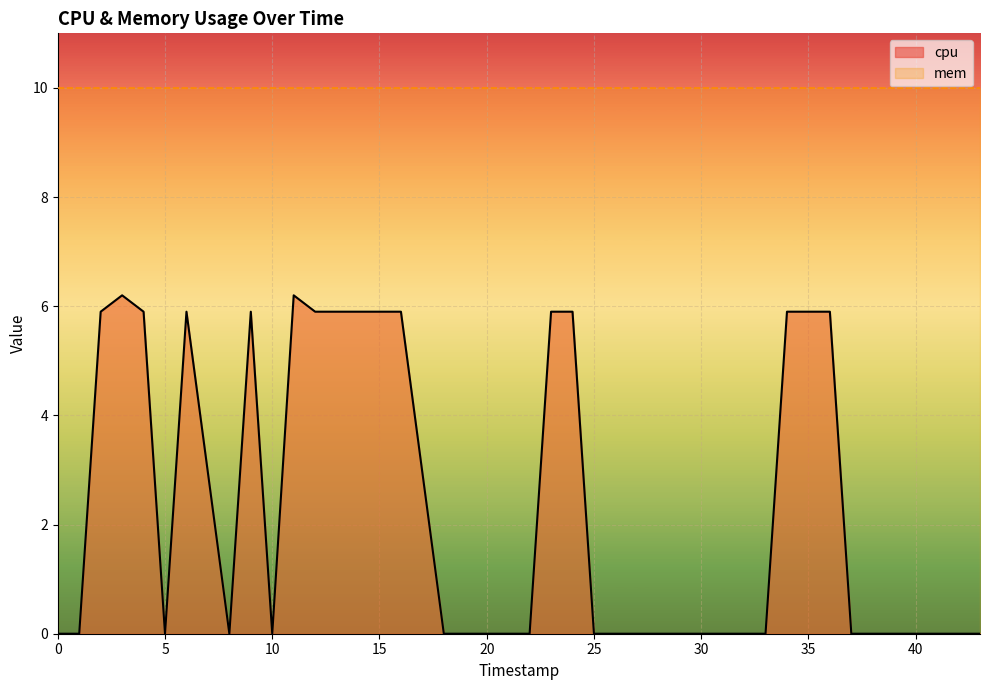

What is the average value?

2.4